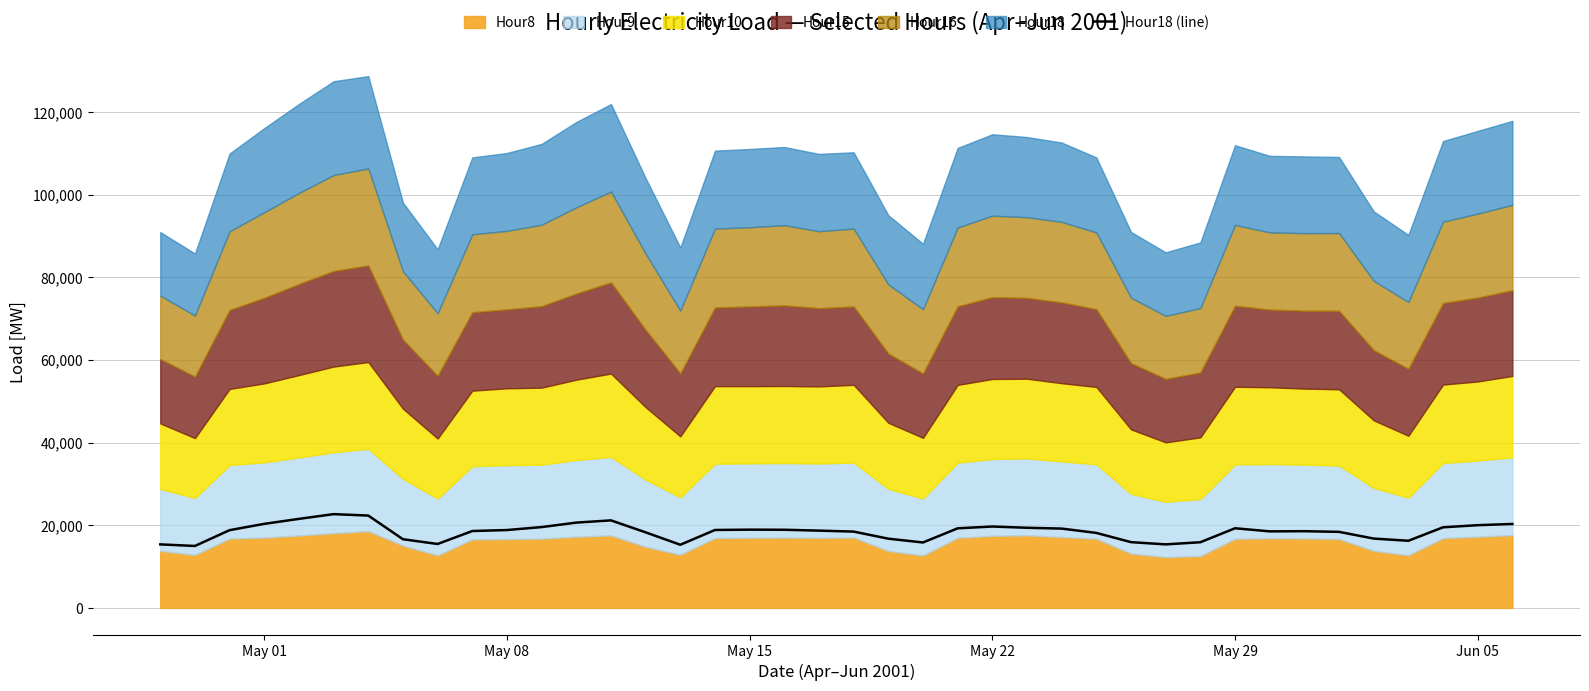

True or false: the data shows 10677 at 35.

False